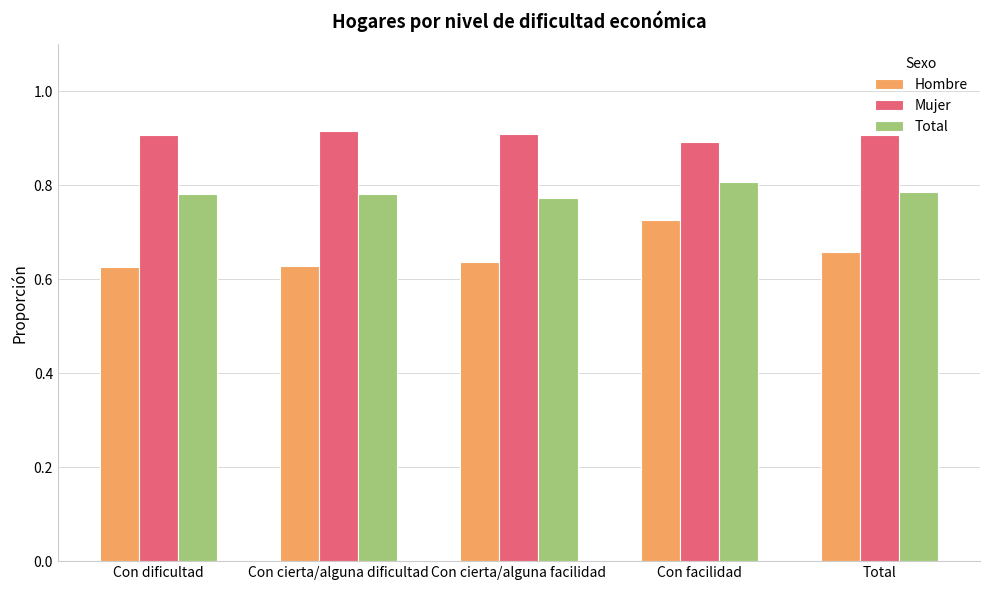

What is the sum of all Total values?

3.9